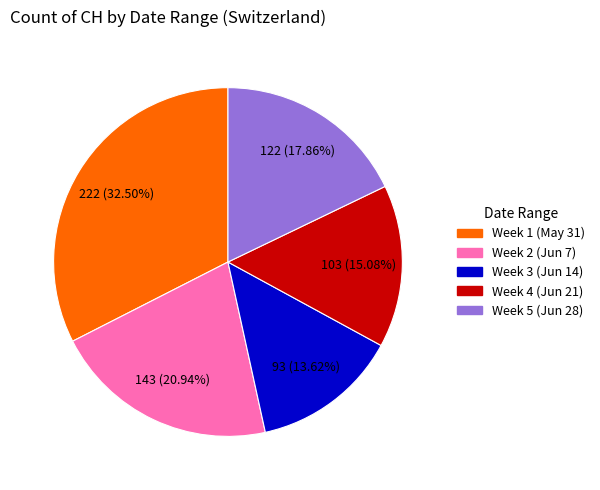

Is the sum of Week 2 (Jun 7) and Week 1 (May 31) greater than half?

Yes